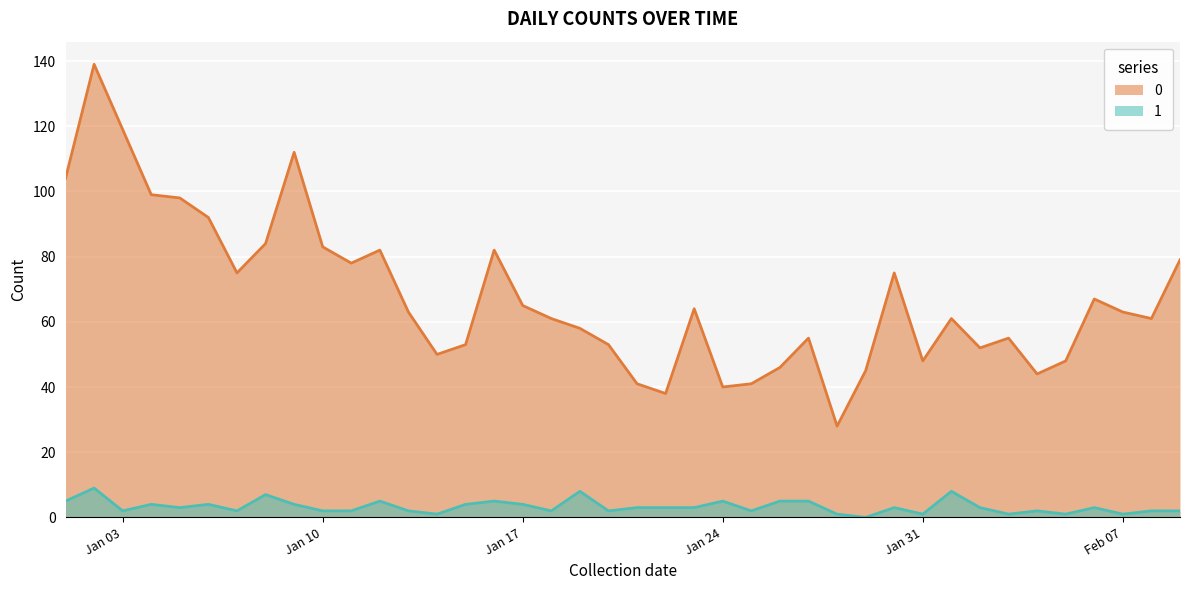

How many lines are shown in the chart?

2